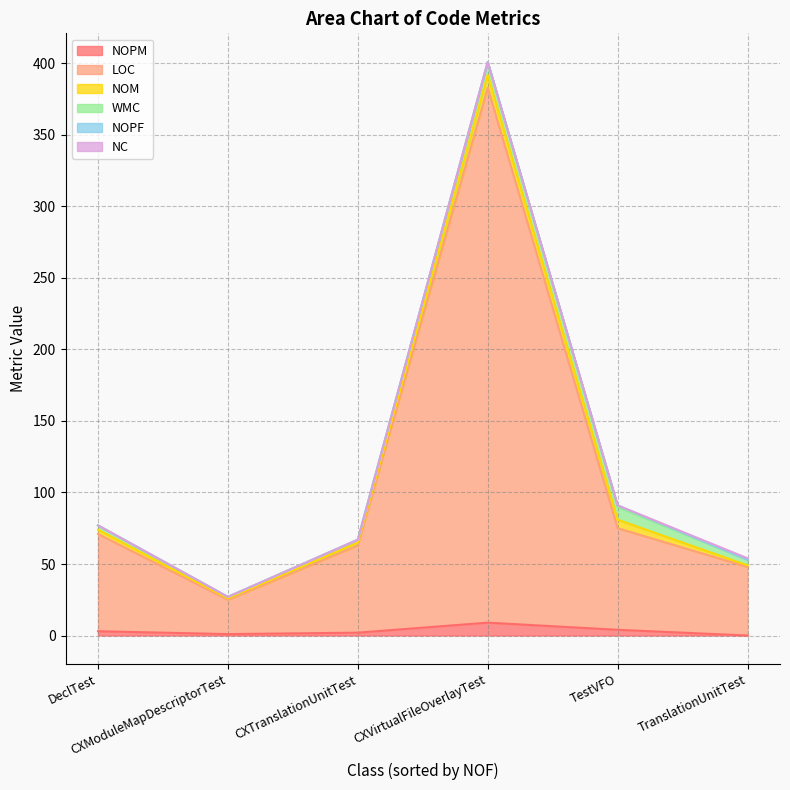

Reading left to right, what are all the values shown in this chart?

NOPM: DeclTest=3	CXModuleMapDescriptorTest=1	CXTranslationUnitTest=2	CXVirtualFileOverlayTest=9	TestVFO=4	TranslationUnitTest=0
LOC: DeclTest=68	CXModuleMapDescriptorTest=24	CXTranslationUnitTest=61	CXVirtualFileOverlayTest=374	TestVFO=71	TranslationUnitTest=48
NOM: DeclTest=3	CXModuleMapDescriptorTest=1	CXTranslationUnitTest=2	CXVirtualFileOverlayTest=9	TestVFO=6	TranslationUnitTest=1
WMC: DeclTest=3	CXModuleMapDescriptorTest=1	CXTranslationUnitTest=2	CXVirtualFileOverlayTest=9	TestVFO=9	TranslationUnitTest=4
NOPF: DeclTest=0	CXModuleMapDescriptorTest=0	CXTranslationUnitTest=0	CXVirtualFileOverlayTest=0	TestVFO=1	TranslationUnitTest=0
NC: DeclTest=0	CXModuleMapDescriptorTest=0	CXTranslationUnitTest=0	CXVirtualFileOverlayTest=0	TestVFO=0	TranslationUnitTest=1